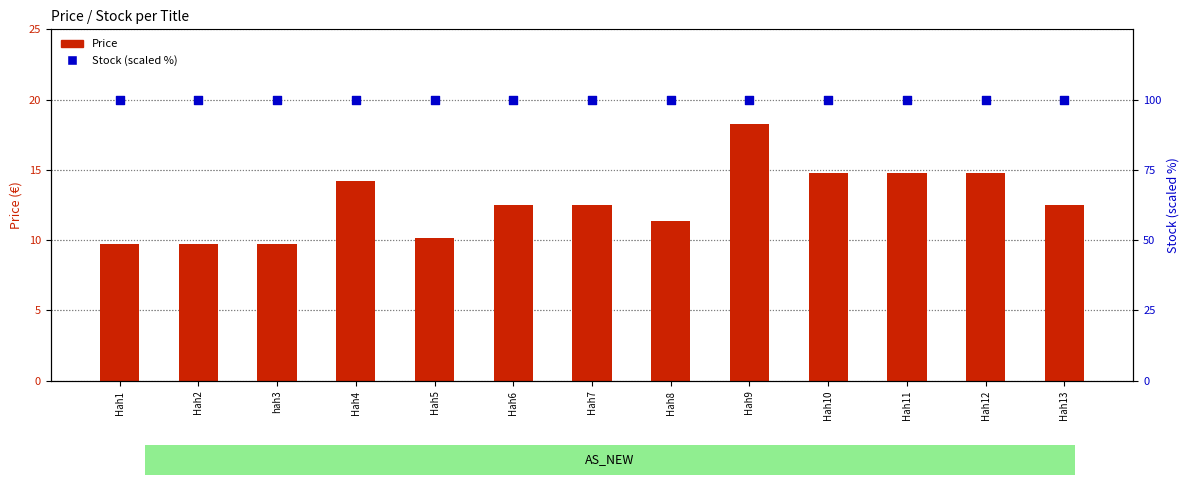

Which series has the largest Y range (max minus min)?

Price